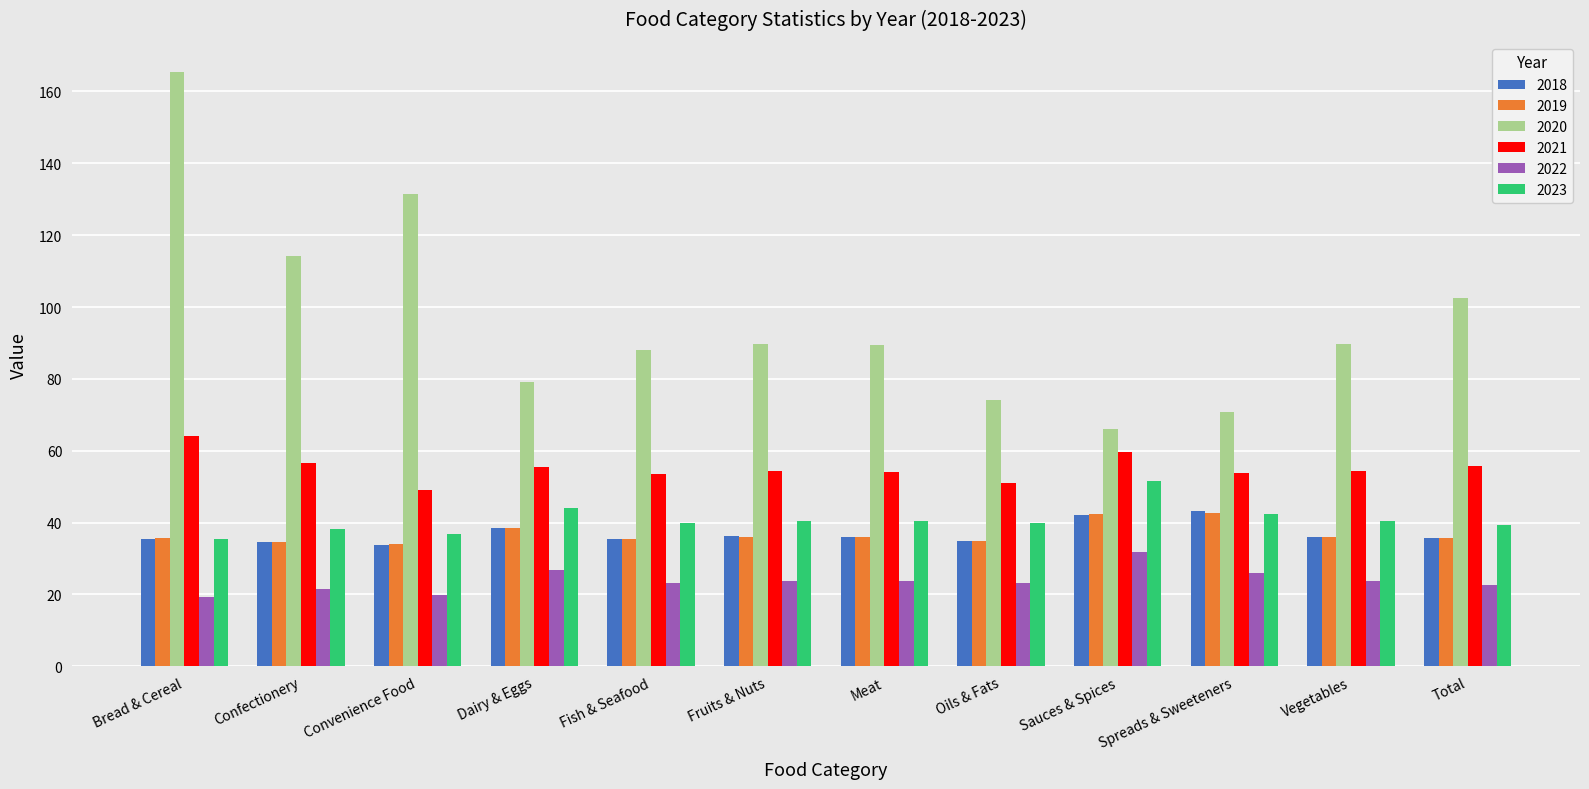

Between Bread & Cereal and Fruits & Nuts, which series saw the biggest shift?

2020